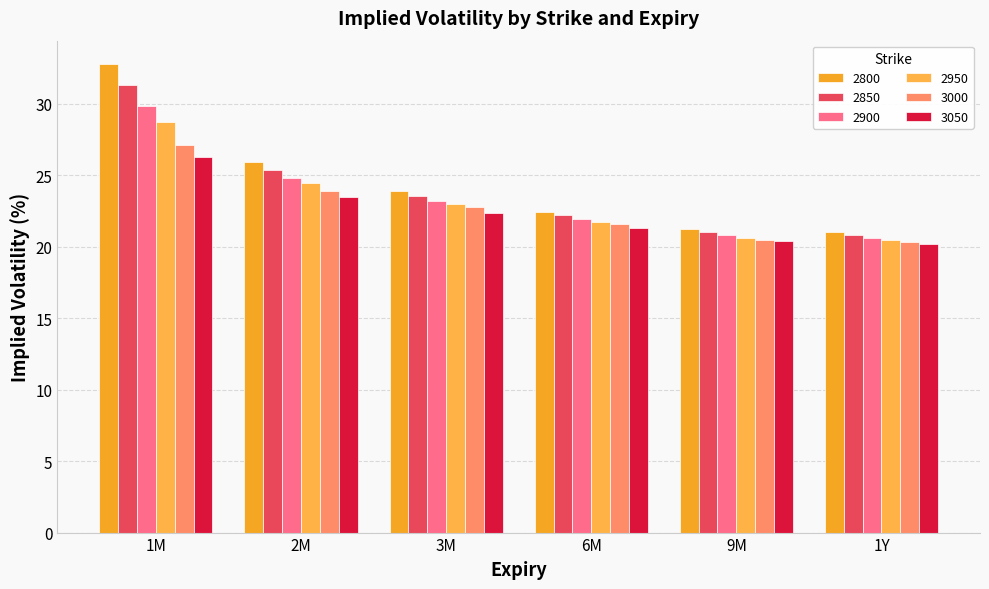

Which series changed the most between 1M and 9M?

2800